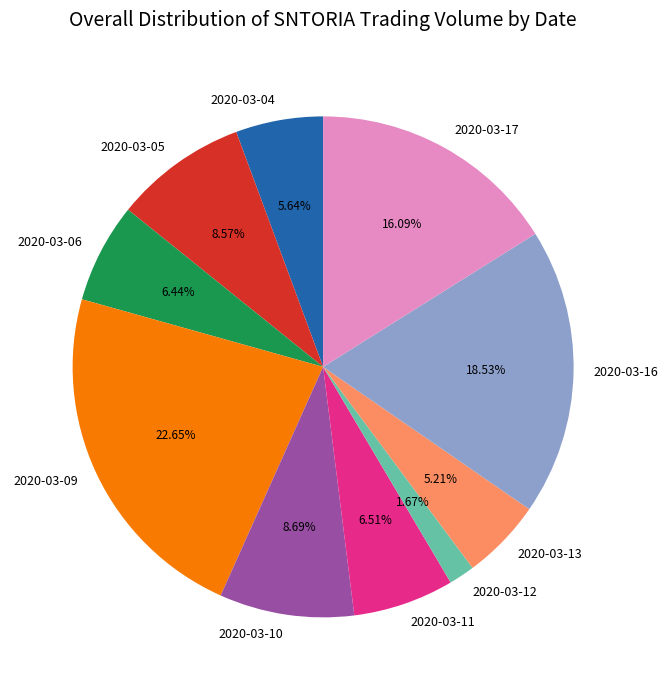

The 2020-03-04 slice represents 6% of the pie. True or false?

True